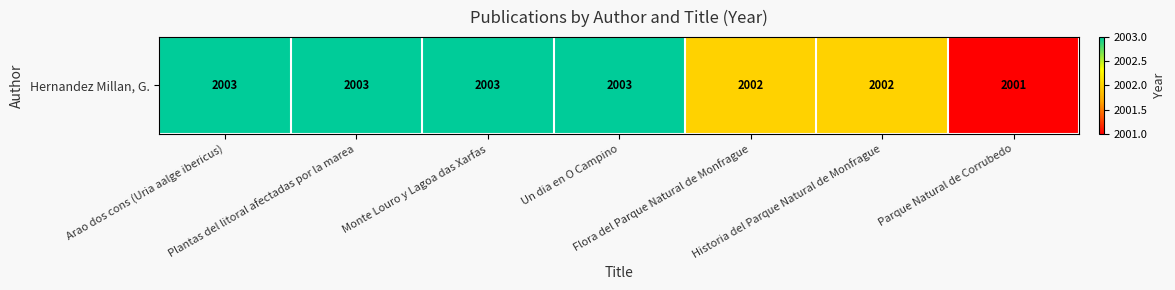

What is the approximate value at Plantas del litoral afectadas por la marea?

2003